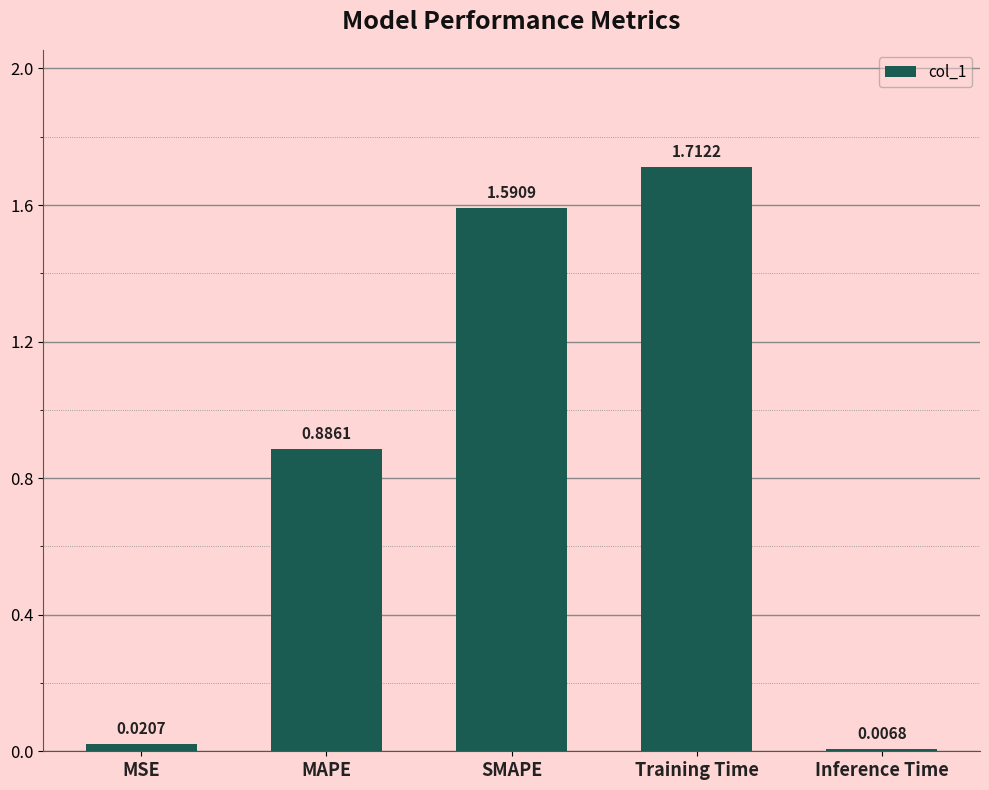

At which category does the chart reach its minimum across all series?

Inference Time